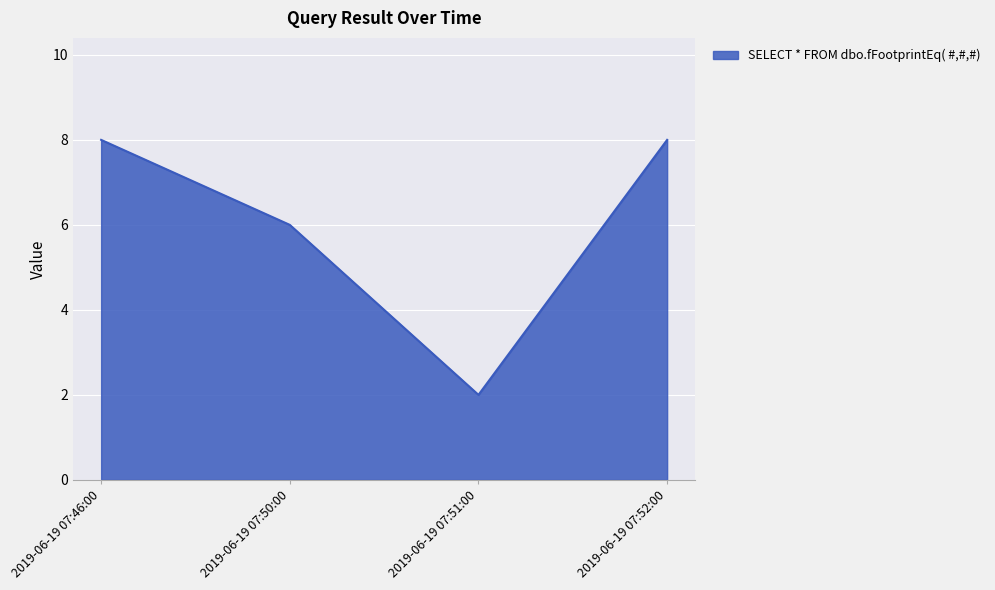

Where is the data nearest to the value 5?

2019-06-19 07:50:00